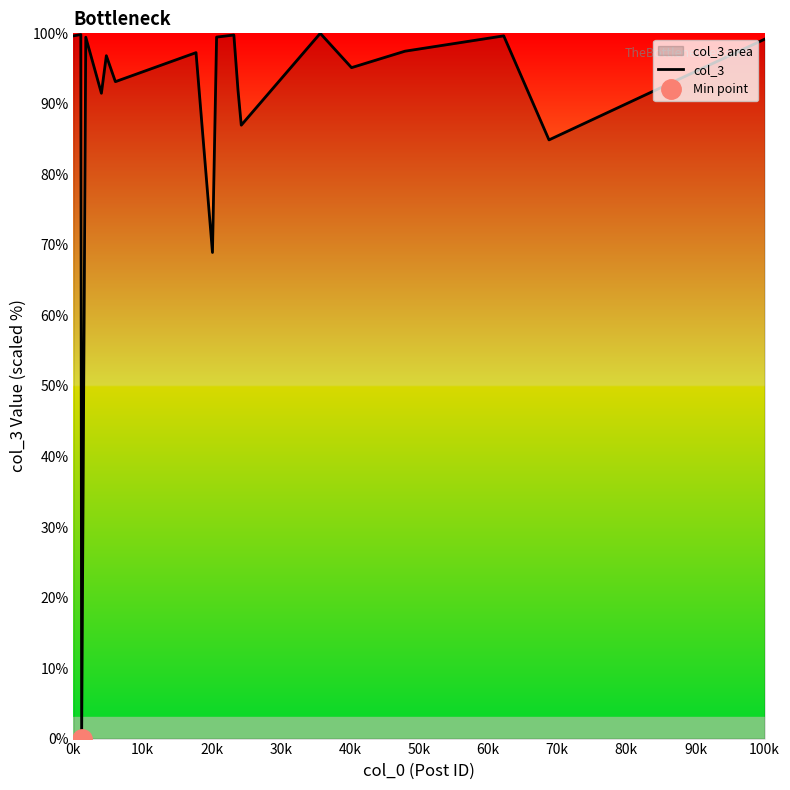

Is it true that col_3 equals 99.6 at 0k?

True